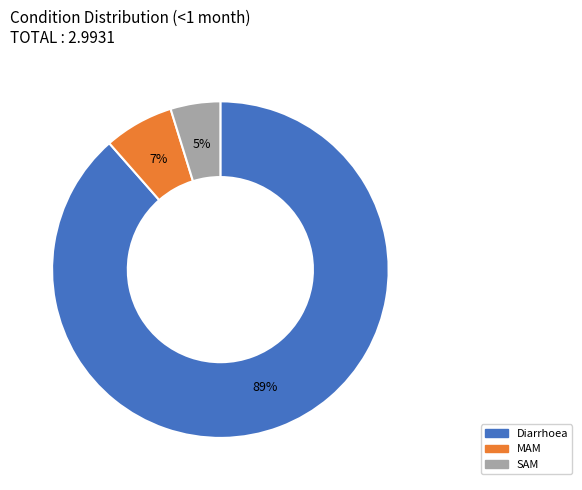

Which category has the smallest portion of the pie?

SAM